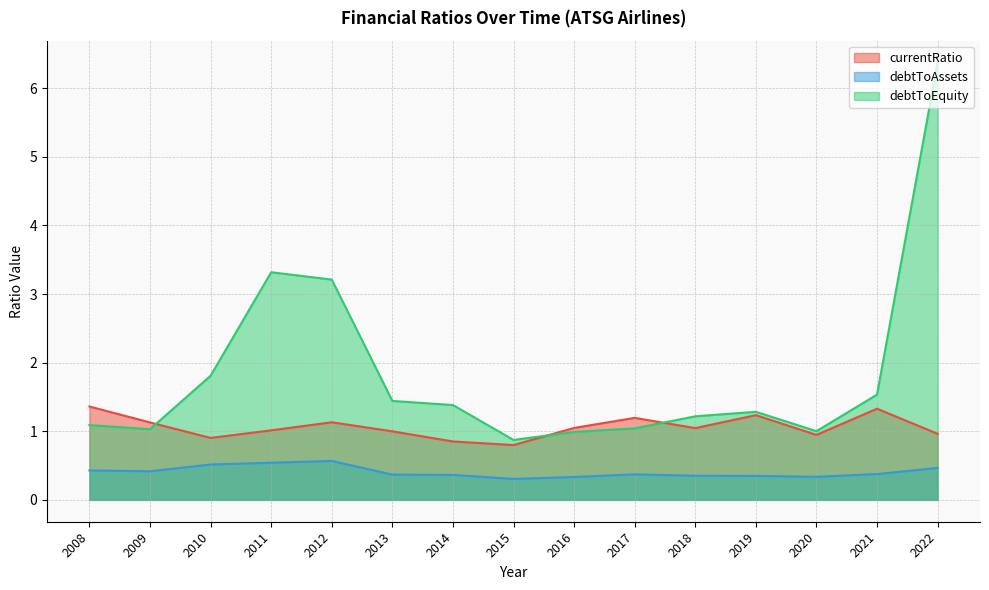

How many lines are shown in the chart?

3